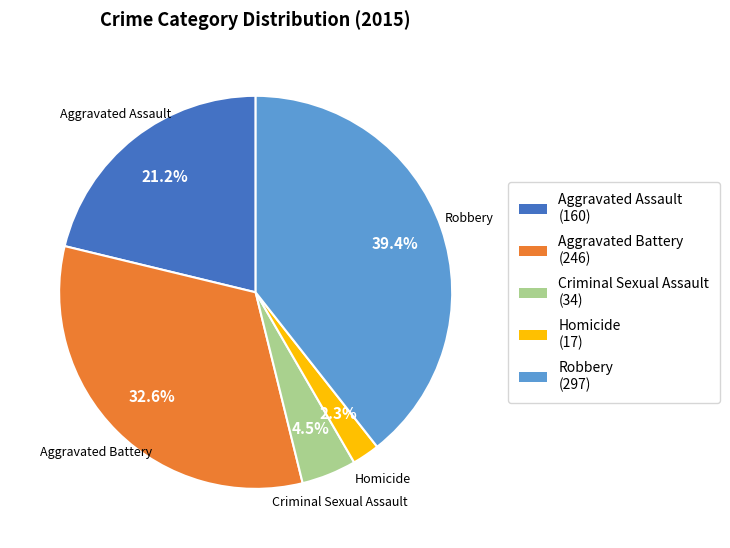

Does Homicide represent more than half of the total?

No